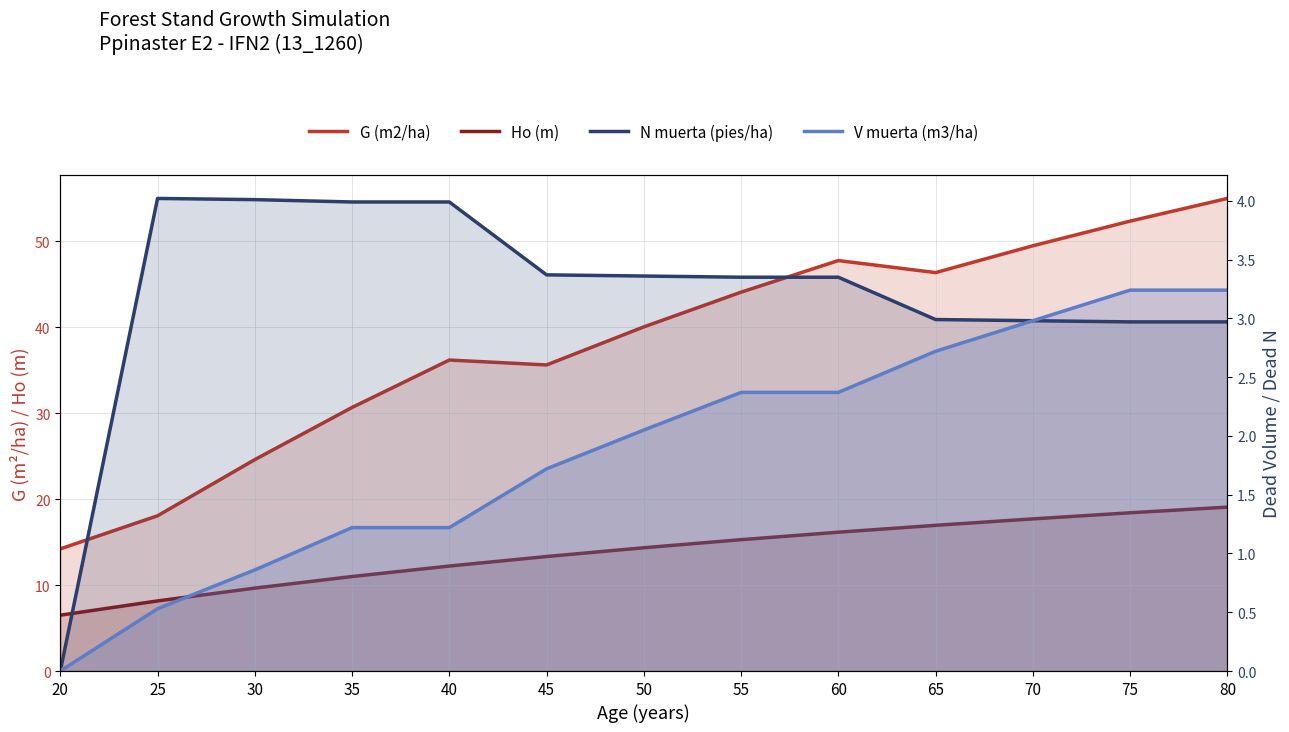

Which label corresponds to the largest value in the chart?

80